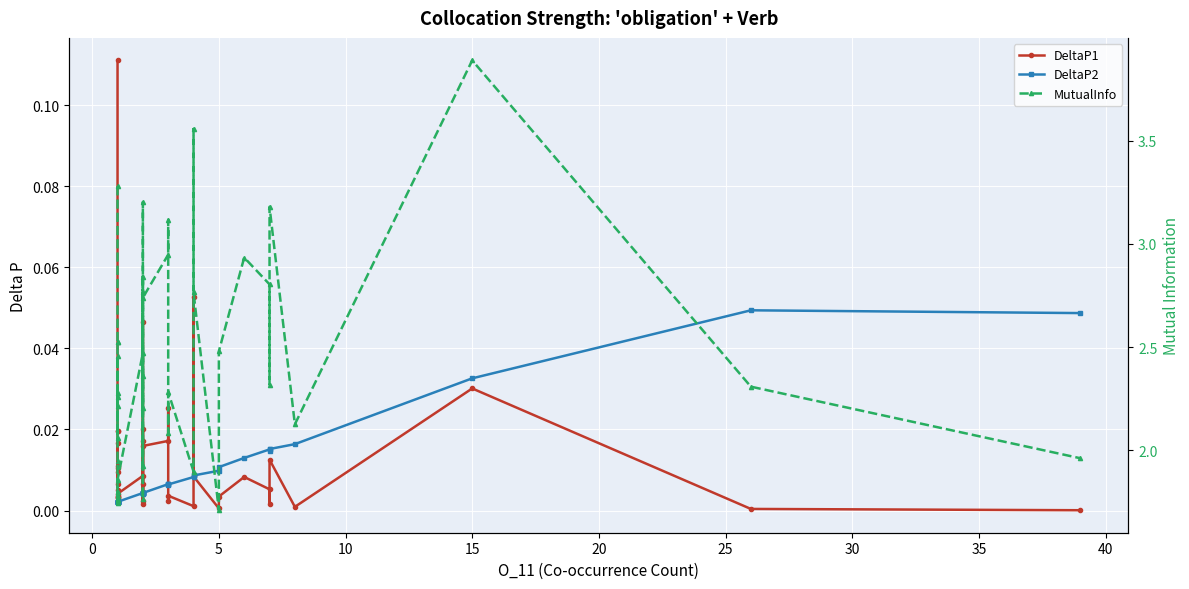

How many lines are shown in the chart?

3